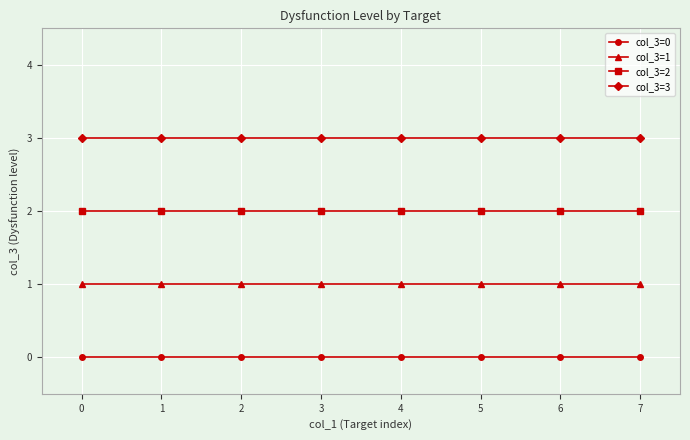

Does the chart display data point markers on the line(s)?

Yes